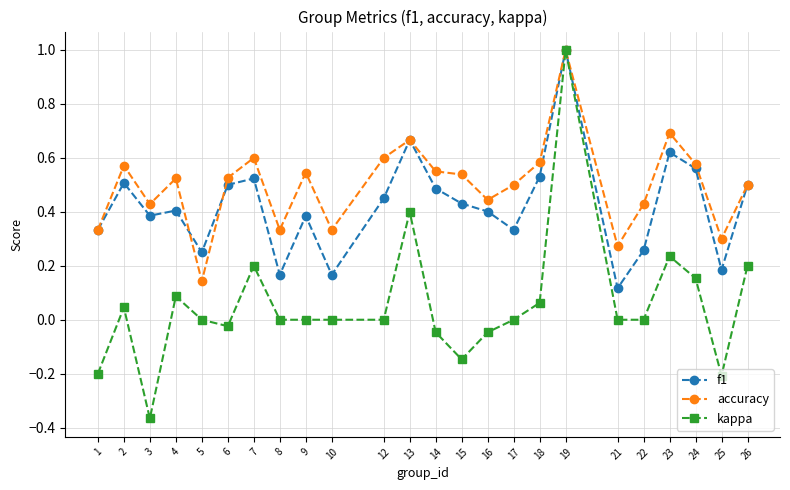

Between 5 and 24, which series saw the biggest shift?

accuracy